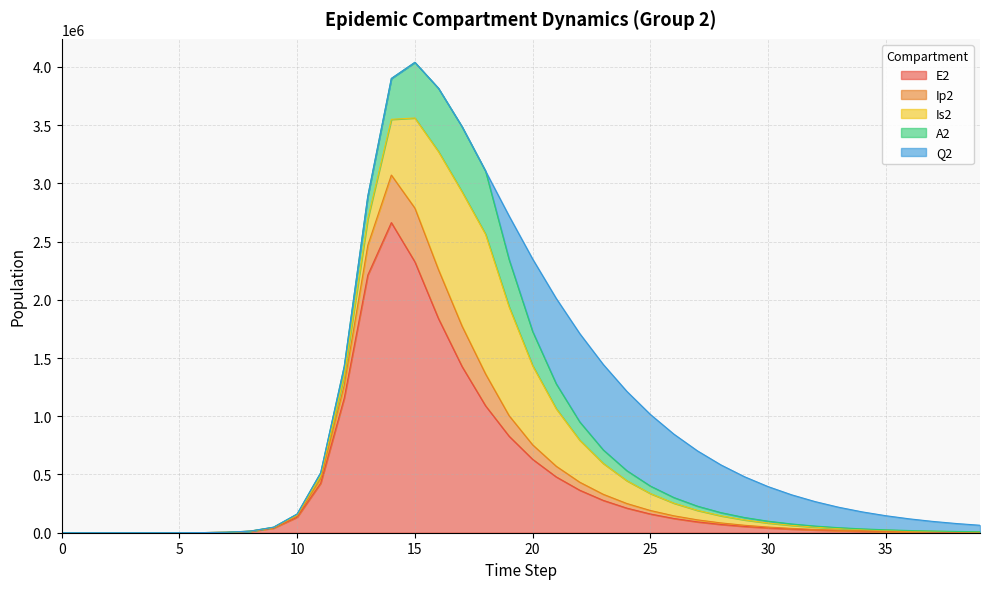

How many lines are shown in the chart?

5